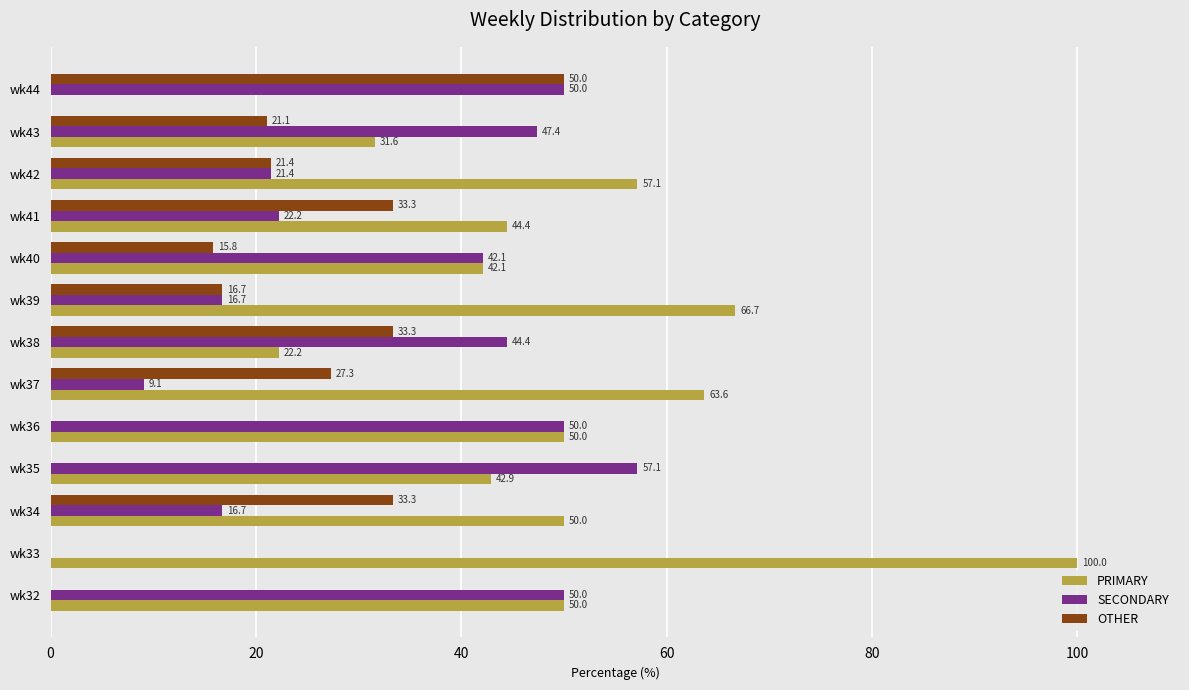

The value of OTHER at wk44 is 50.0. True or false?

True